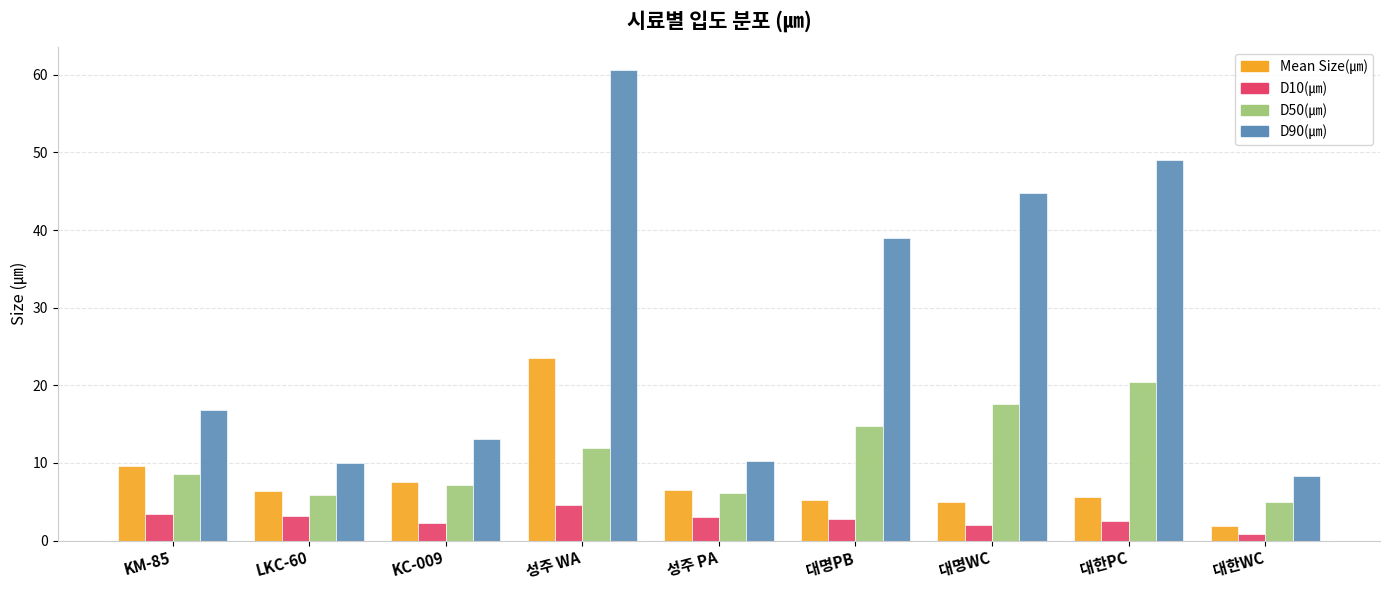

The value of D10(㎛) at KC-009 is 2.2. True or false?

True